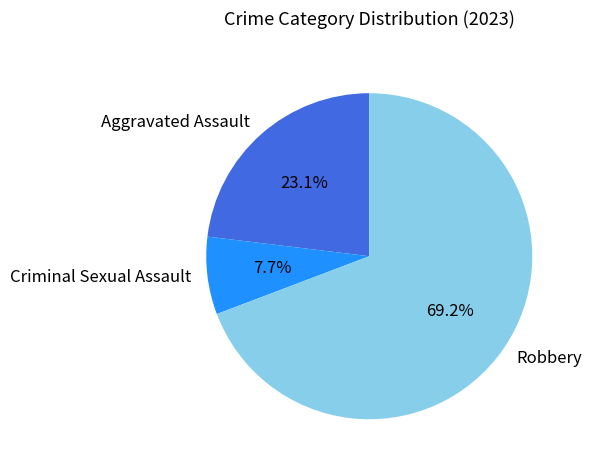

Rank the categories by value from lowest to highest.

Criminal Sexual Assault, Aggravated Assault, Robbery